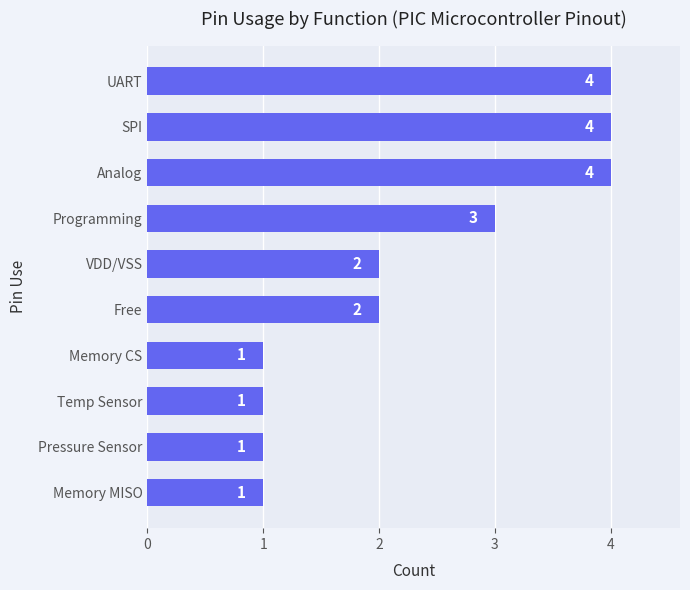

The value at Free is 2. True or false?

True